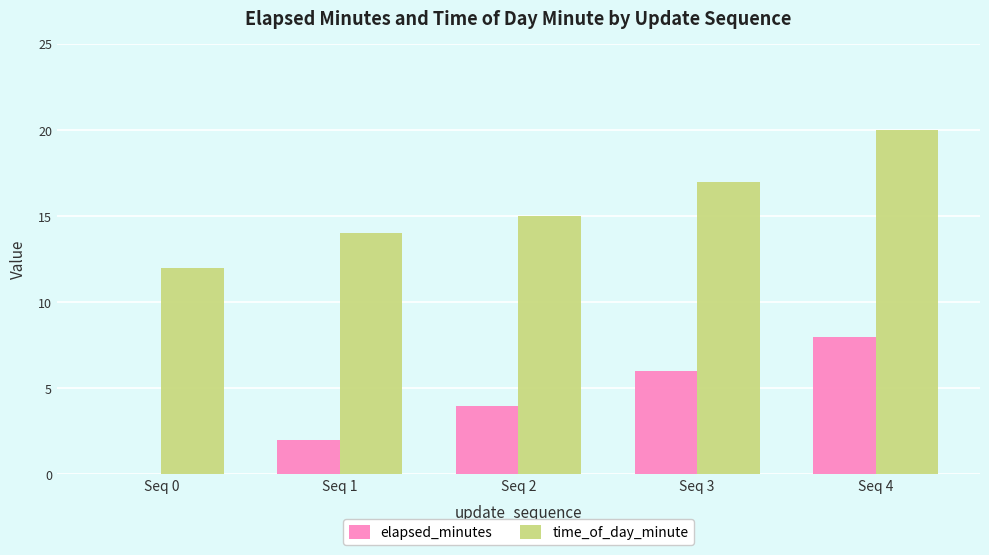

Does the chart contain stacked bars?

No